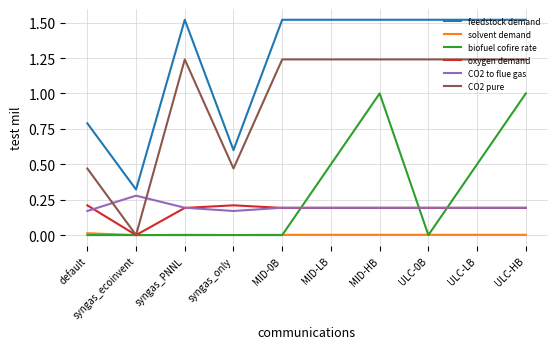

Which series has the largest total across all categories?

feedstock demand